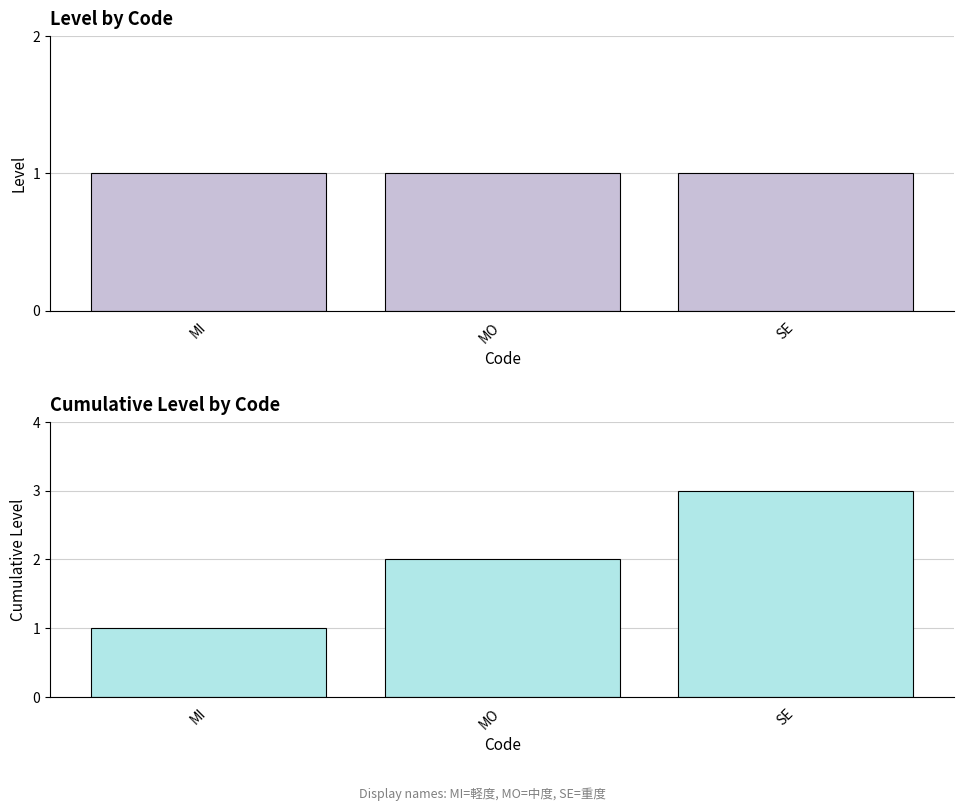

How many series are shown in this chart?

2